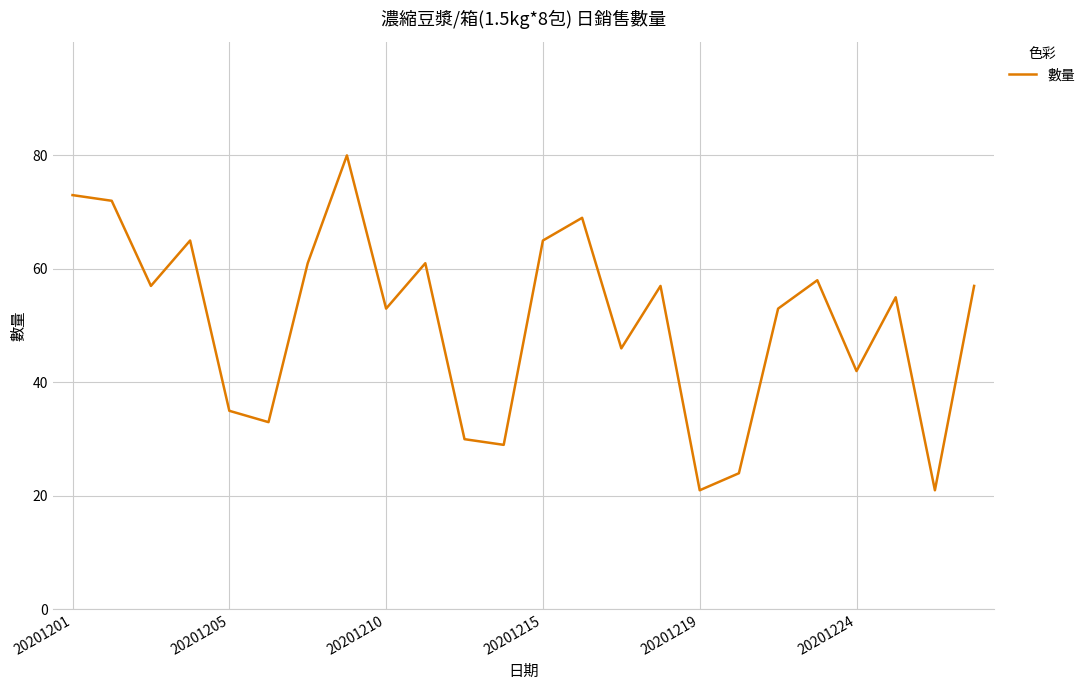

What is the difference between the maximum and minimum values?

59